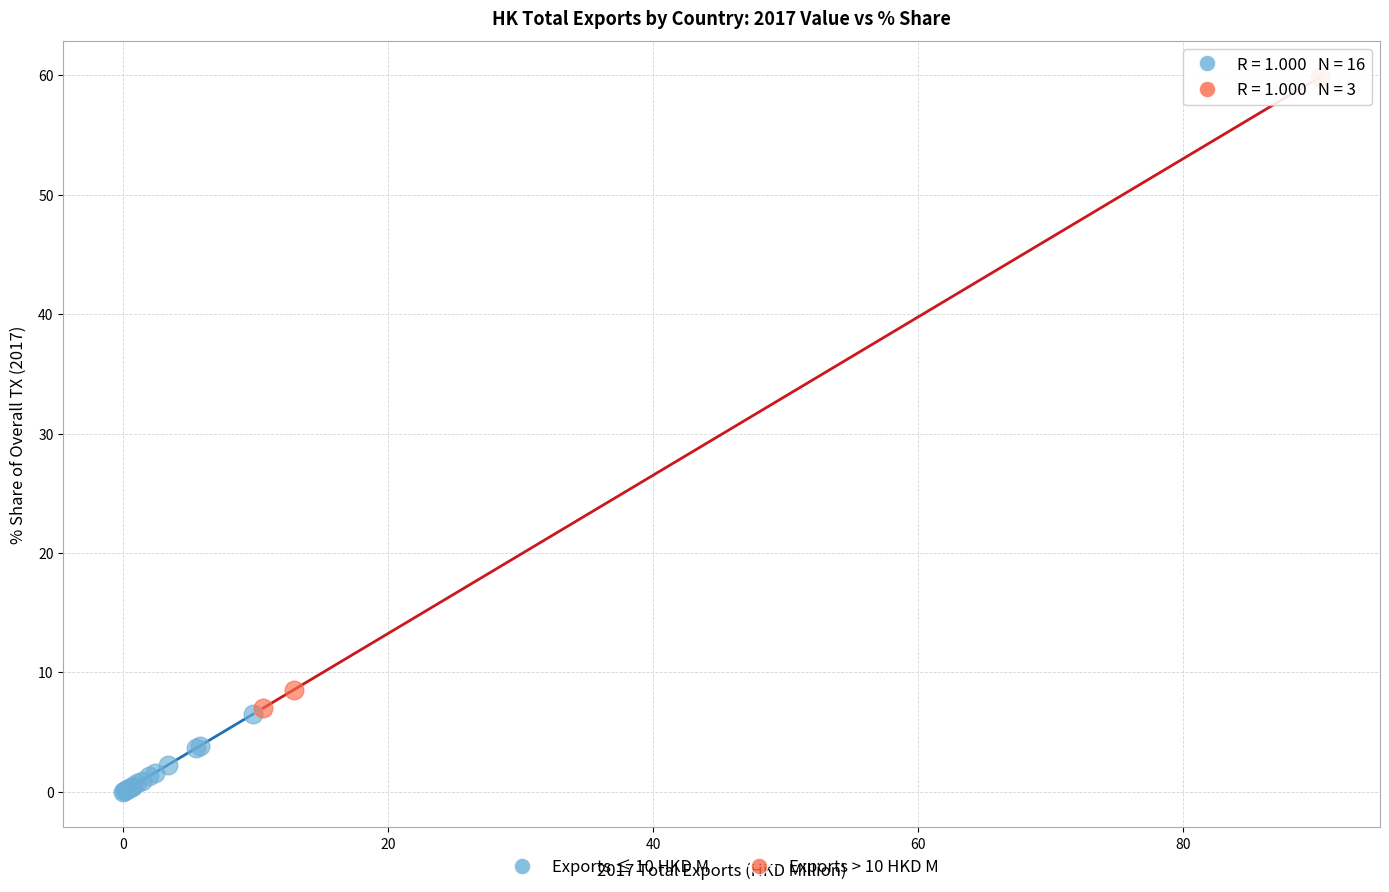

Which series has the widest spread of Y values?

Exports > 10 HKD M